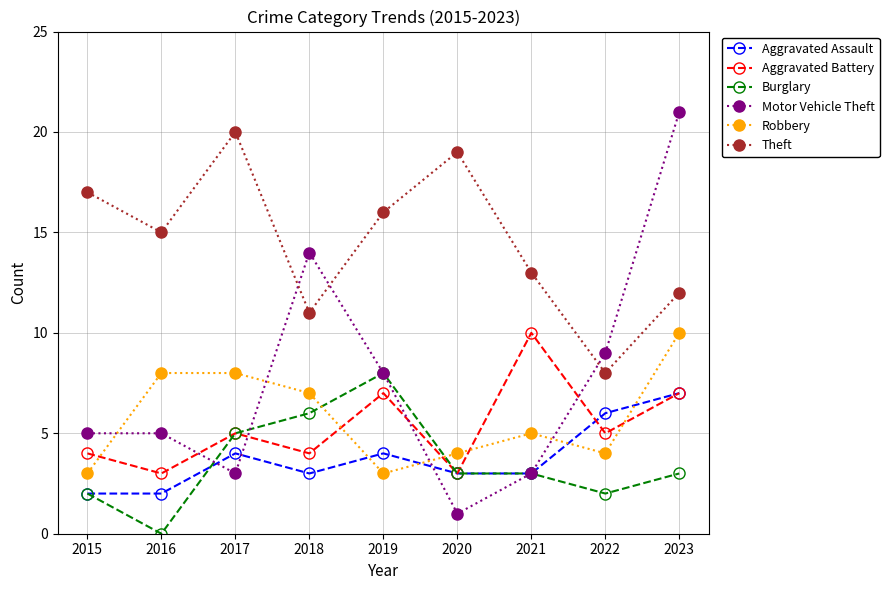

What is the average value of the Theft series?

15